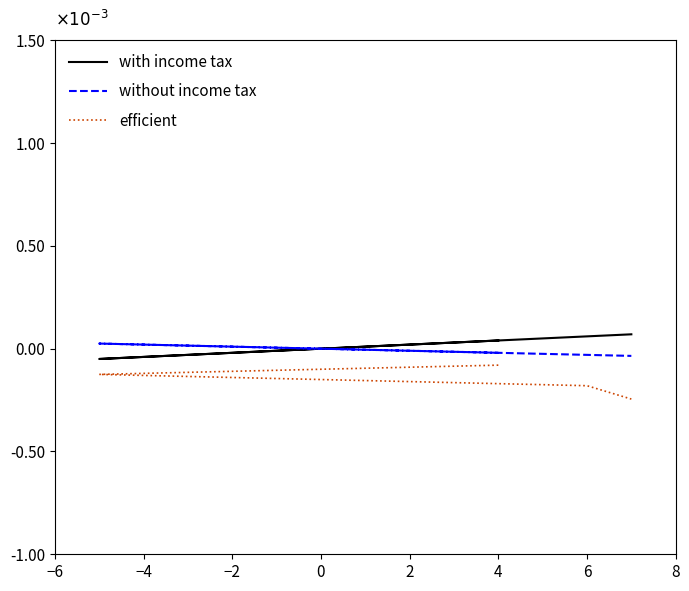

True or false: without income tax and efficient intersect in this chart.

False